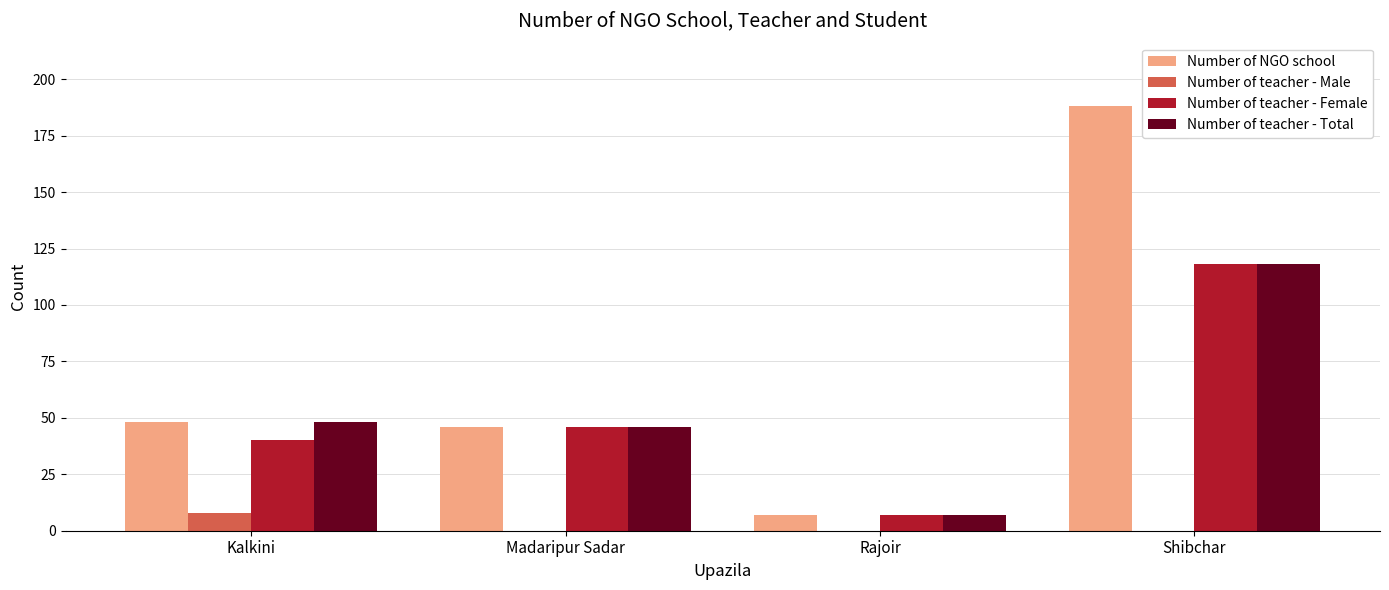

Which series has the largest range (max minus min)?

Number of NGO school